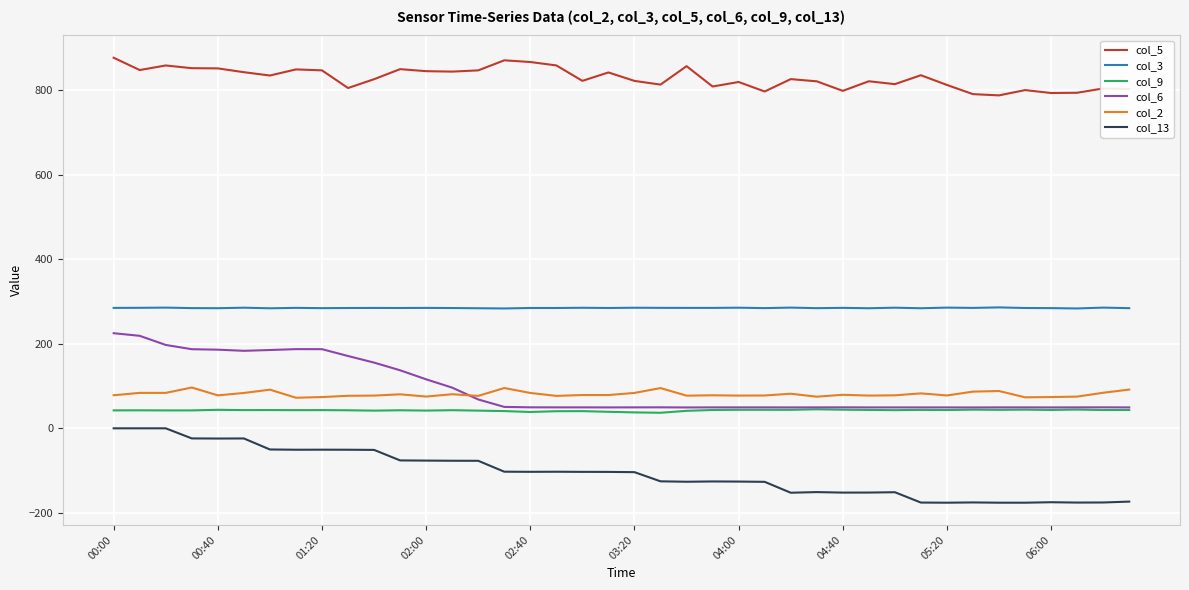

What is the greatest value displayed?

877.4